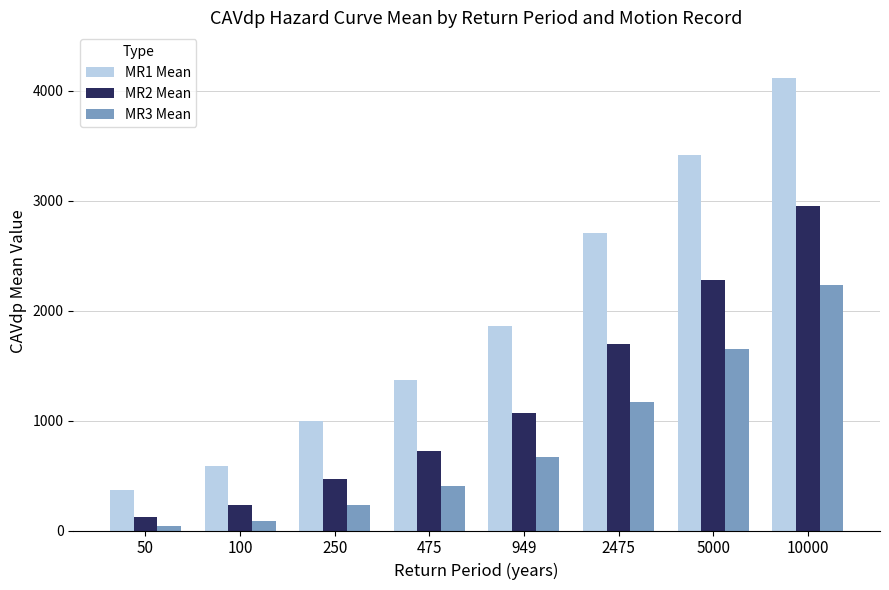

Which label corresponds to the largest value in the chart?

10000